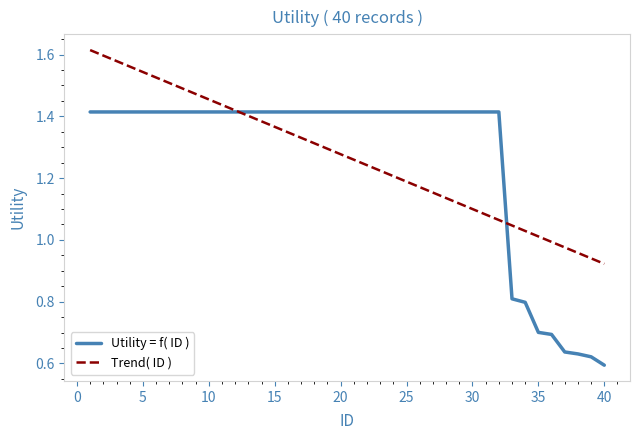

Rank the series by their maximum value, from highest to lowest.

Trend( ID ), Utility = f( ID )